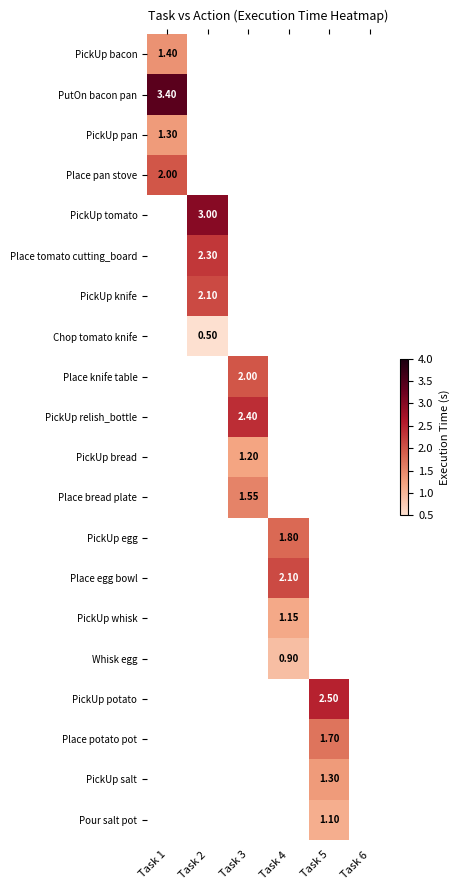

Which has a higher value, Task 3 or Task 5?

Task 5